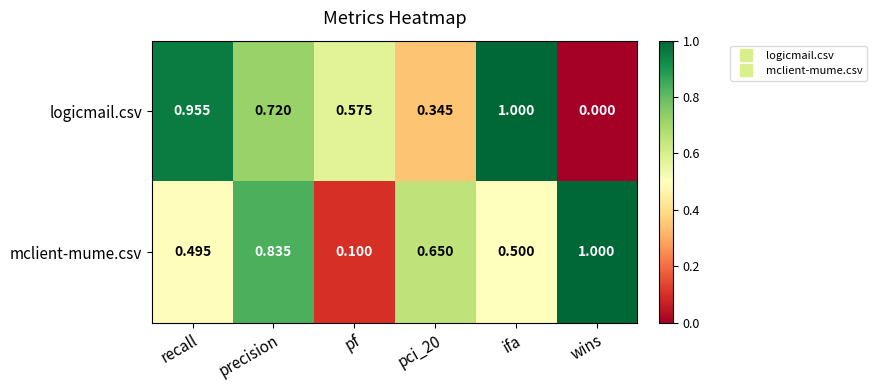

At which category does the chart reach its minimum across all series?

wins